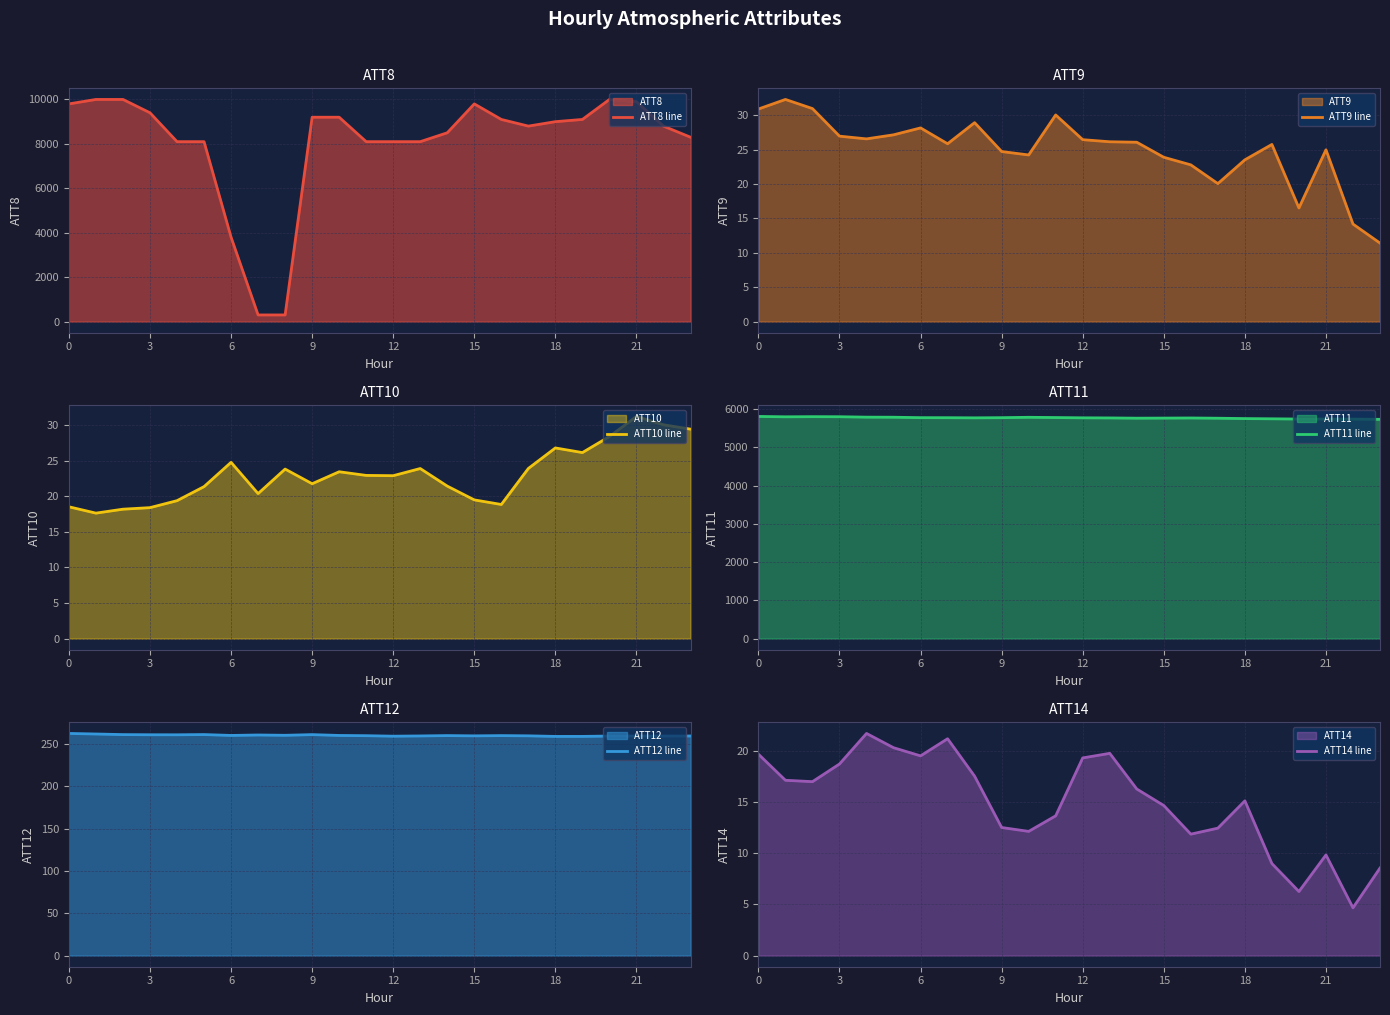

True or false: ATT12 line and ATT11 line intersect in this chart.

False